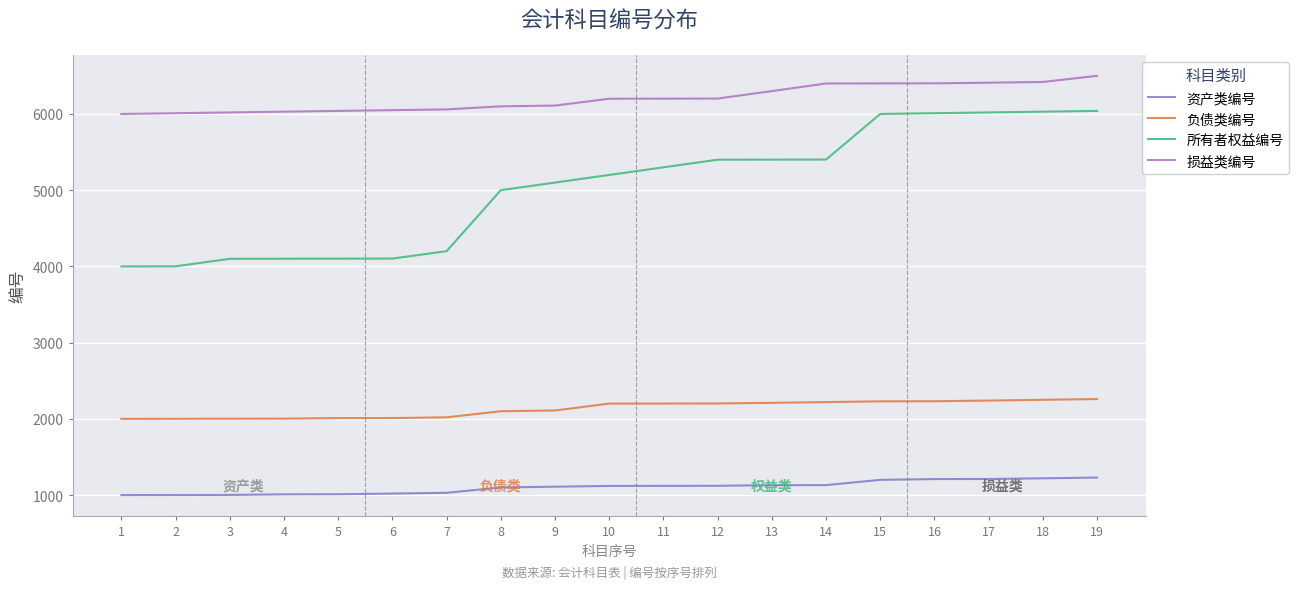

Which series has the widest spread of values?

所有者权益编号